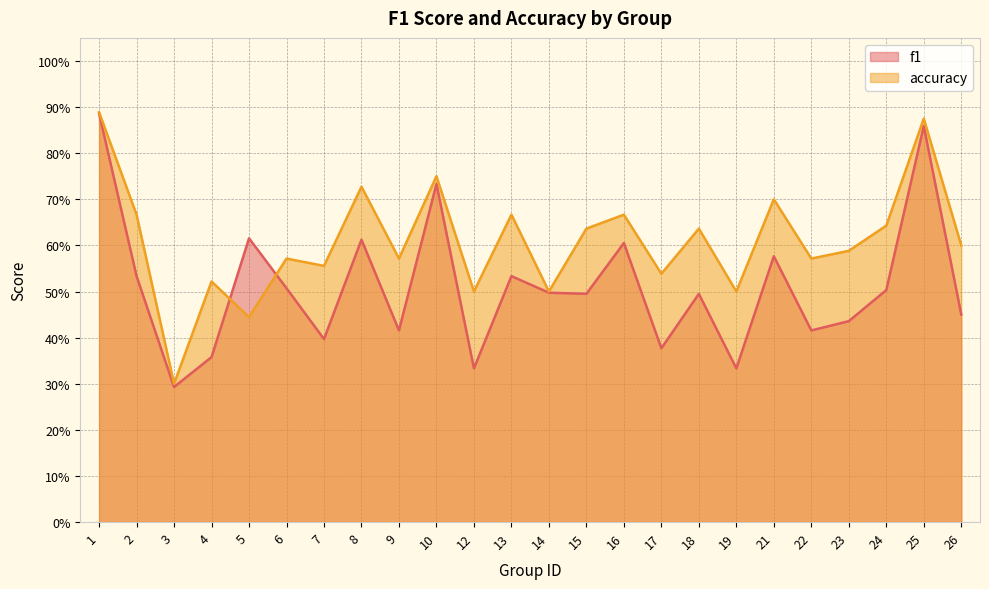

What is the difference between the maximum and second lowest values in the f1 series?

0.6